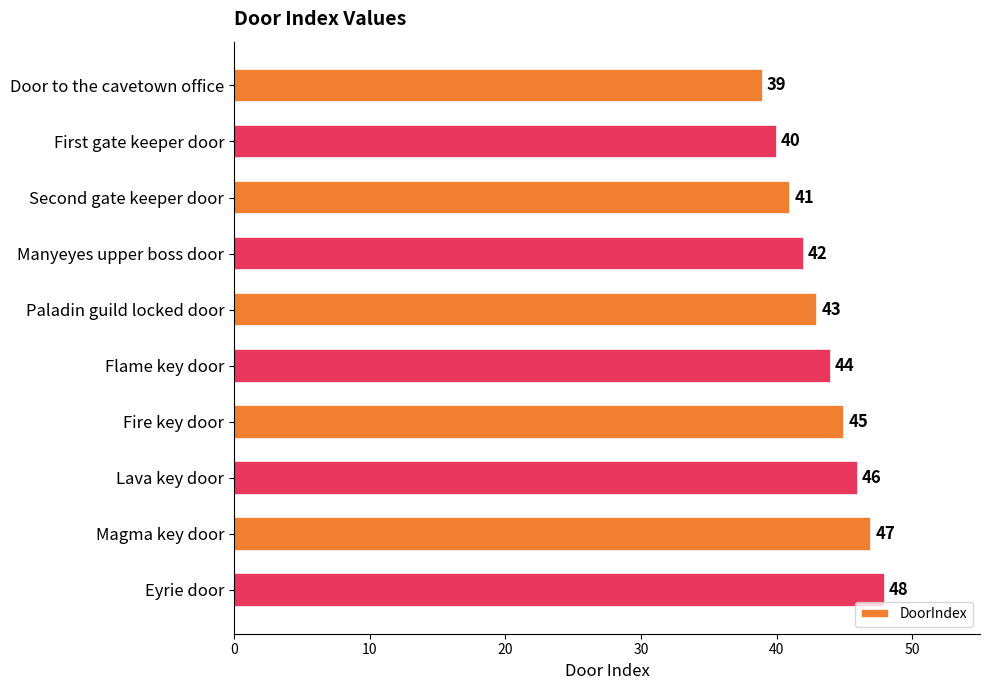

What is the value of the 5th bar from the top?

43